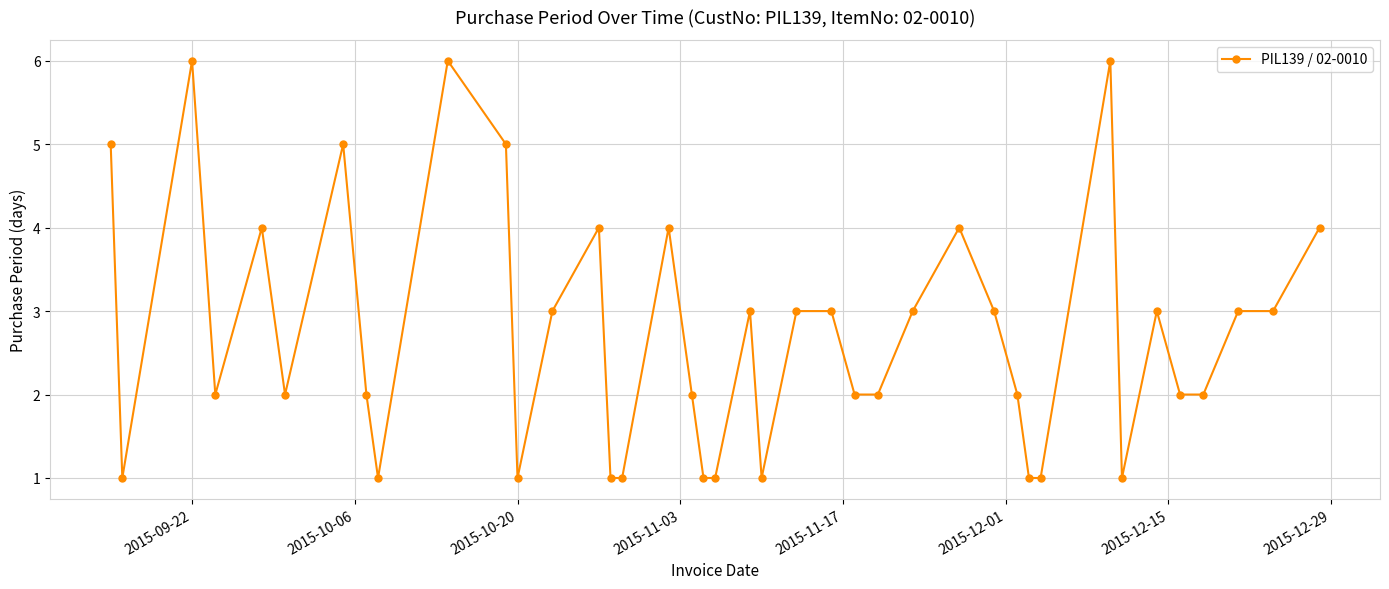

What is the greatest value displayed?

6